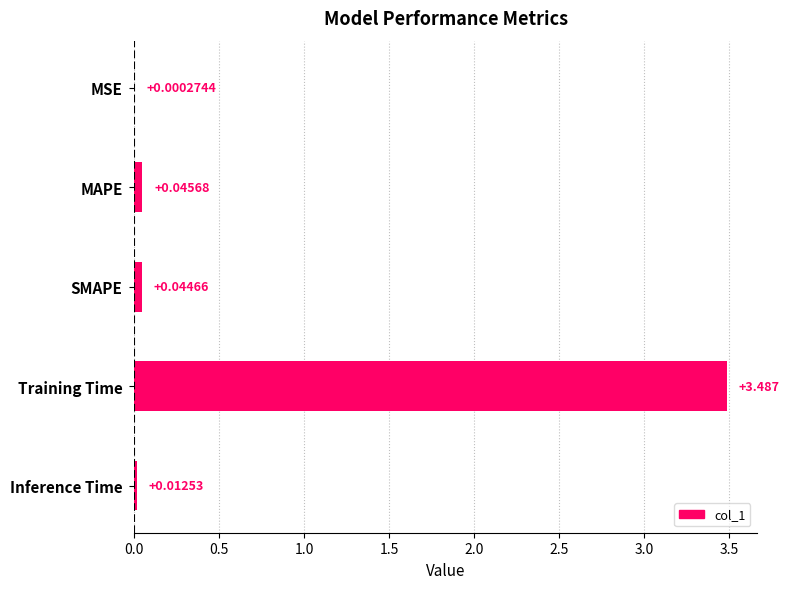

How many data points does each series have?

5